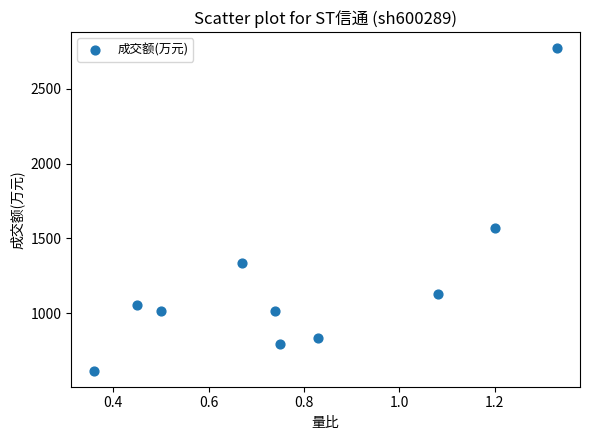

What is the range of Y values (max minus min)?

2158